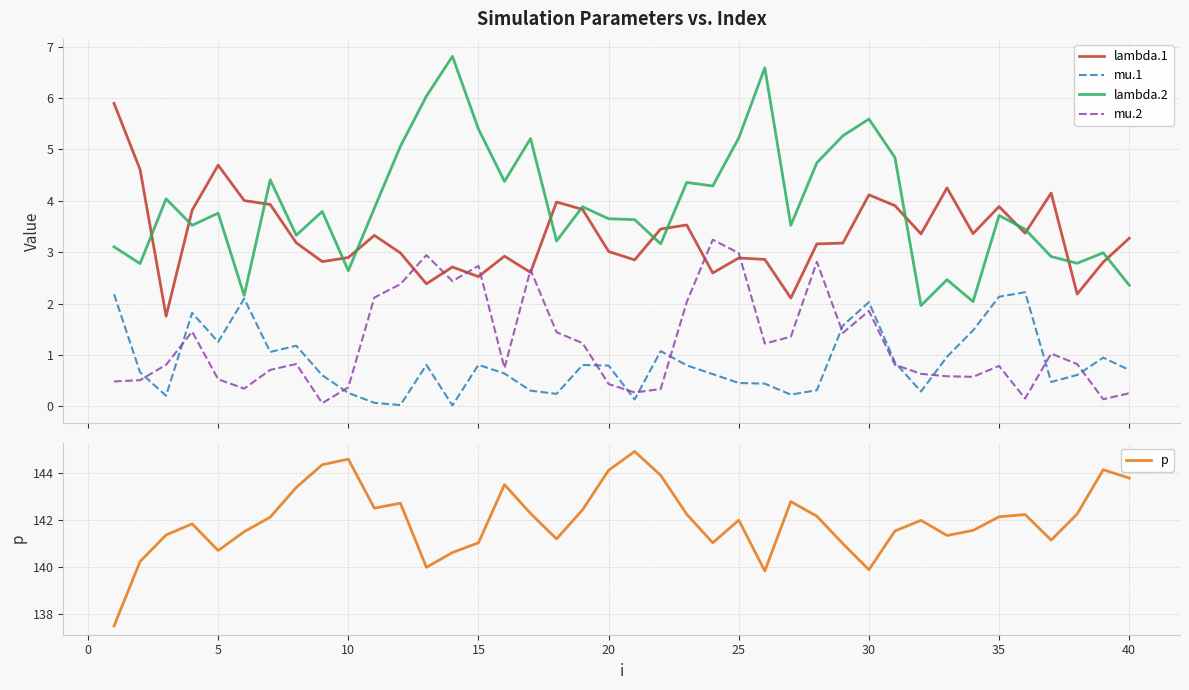

Reading left to right, extract all data points from this chart.

lambda.1: 5.9	4.6	1.8	3.8	4.7	4.0	3.9	3.2	2.8	2.9	3.3	3.0	2.4	2.7	2.5	2.9	2.6	4.0	3.8	3.0	2.9	3.5	3.5	2.6	2.9	2.9	2.1	3.2	3.2	4.1	3.9	3.4	4.3	3.4	3.9	3.4	4.1	2.2	2.8	3.3
mu.1: 2.2	0.7	0.2	1.8	1.3	2.1	1.1	1.2	0.6	0.3	0.1	0.0	0.8	0.0	0.8	0.6	0.3	0.2	0.8	0.8	0.1	1.1	0.8	0.6	0.5	0.4	0.2	0.3	1.6	2.0	0.9	0.3	1.0	1.5	2.1	2.2	0.5	0.6	0.9	0.7
lambda.2: 3.1	2.8	4.0	3.5	3.8	2.2	4.4	3.3	3.8	2.6	3.9	5.1	6.0	6.8	5.4	4.4	5.2	3.2	3.9	3.7	3.6	3.2	4.4	4.3	5.2	6.6	3.5	4.7	5.3	5.6	4.8	2.0	2.5	2.0	3.7	3.4	2.9	2.8	3.0	2.4
mu.2: 0.5	0.5	0.8	1.5	0.5	0.3	0.7	0.8	0.1	0.4	2.1	2.4	2.9	2.4	2.7	0.7	2.7	1.4	1.2	0.4	0.3	0.3	2.0	3.2	3.0	1.2	1.4	2.8	1.4	1.9	0.8	0.6	0.6	0.6	0.8	0.2	1.0	0.8	0.1	0.3
p: 137.5	140.2	141.4	141.8	140.7	141.5	142.1	143.4	144.4	144.6	142.5	142.7	140.0	140.6	141.0	143.5	142.3	141.2	142.4	144.1	144.9	143.9	142.2	141.0	142.0	139.8	142.8	142.2	141.0	139.9	141.5	142.0	141.3	141.6	142.1	142.2	141.1	142.3	144.1	143.8